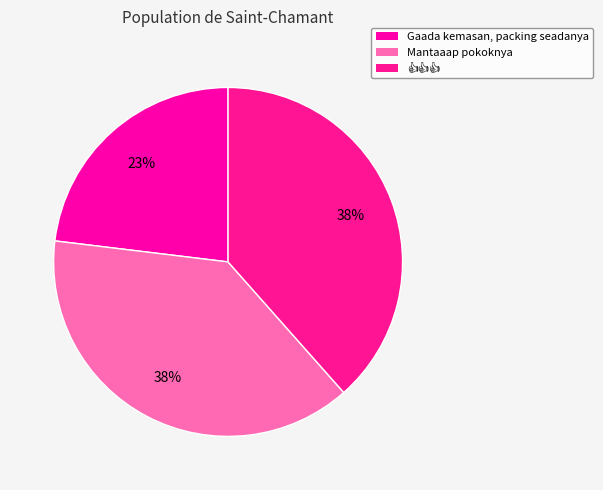

To the nearest percent, what is the difference between the largest and smallest slice percentages?

15%